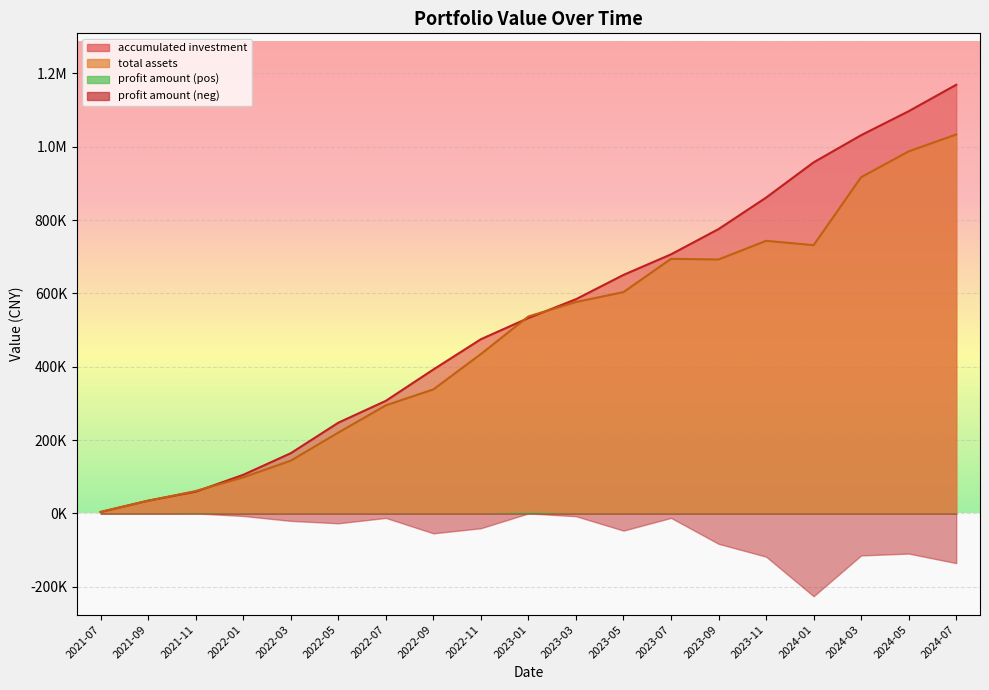

At which label is total assets closest to 518600?

2023-01